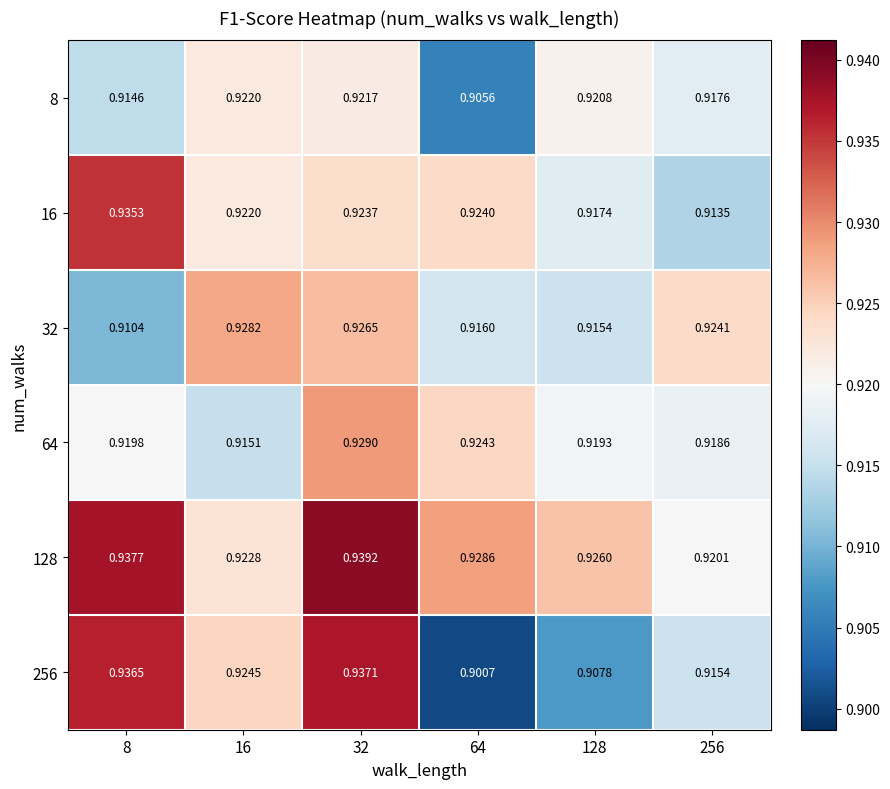

Which has a higher value, 256 or 8?

256